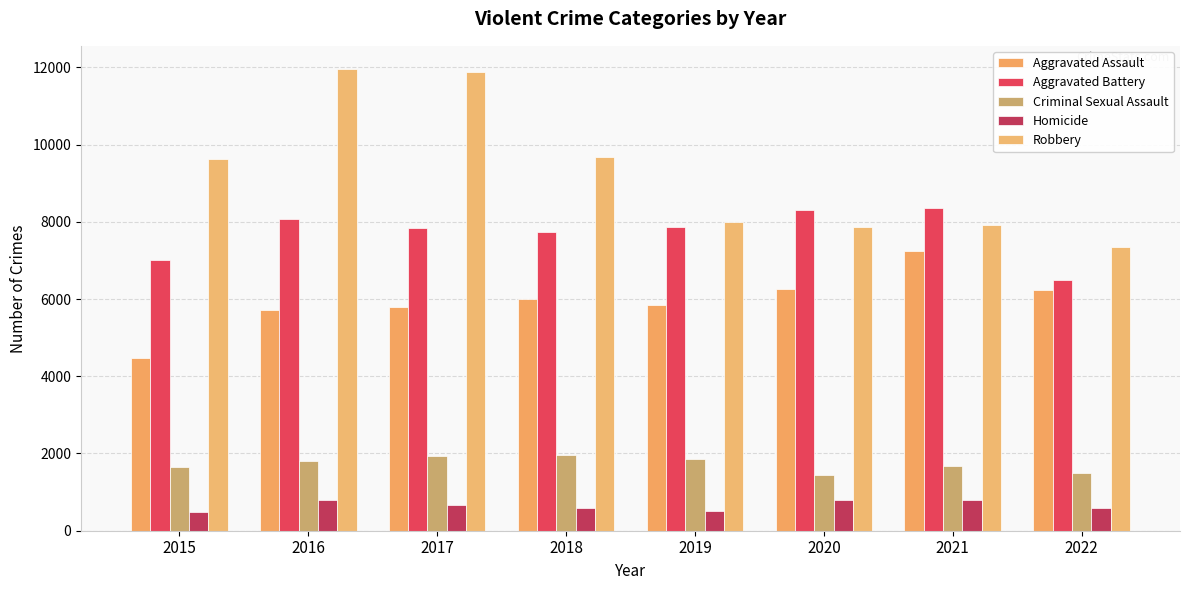

Which label corresponds to the largest value in the chart?

2016